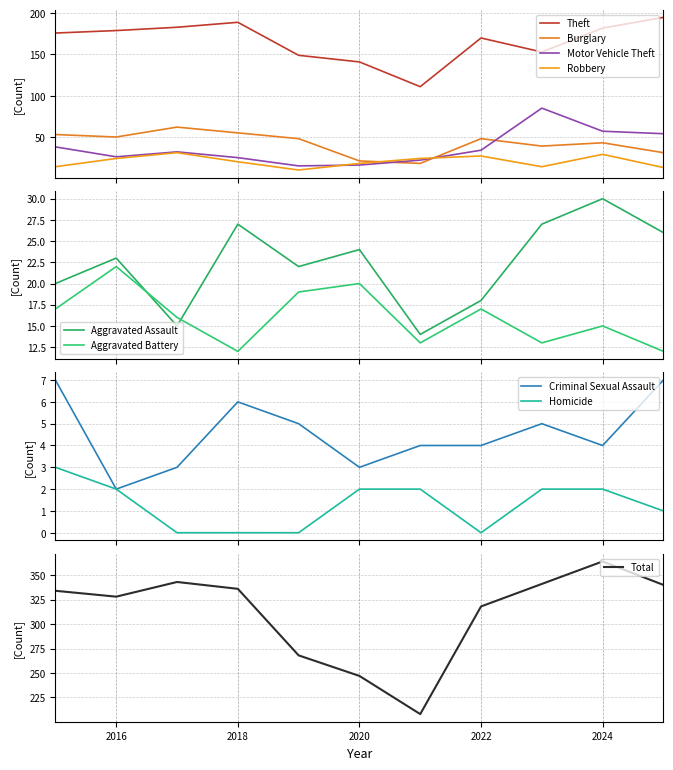

True or false: Robbery and Theft cross at least once.

False